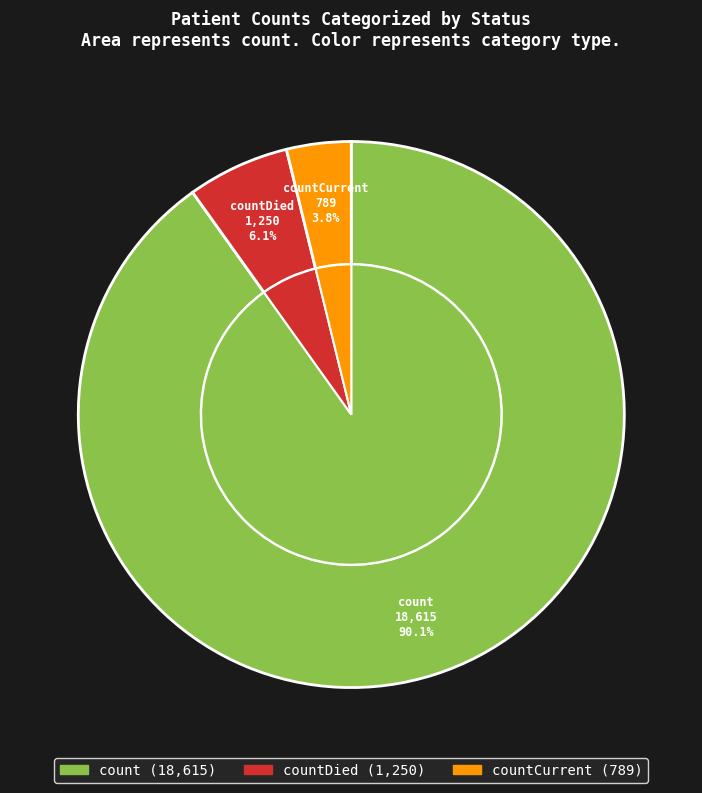

To the nearest percent, what is the difference between the largest and smallest slice percentages?

86%